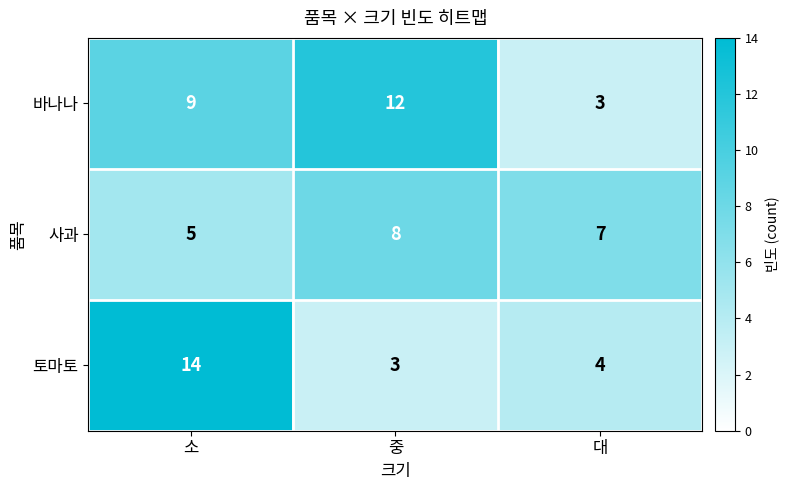

Reading left to right, extract all data points from this chart.

바나나: 소=9	중=12	대=3
사과: 소=5	중=8	대=7
토마토: 소=14	중=3	대=4